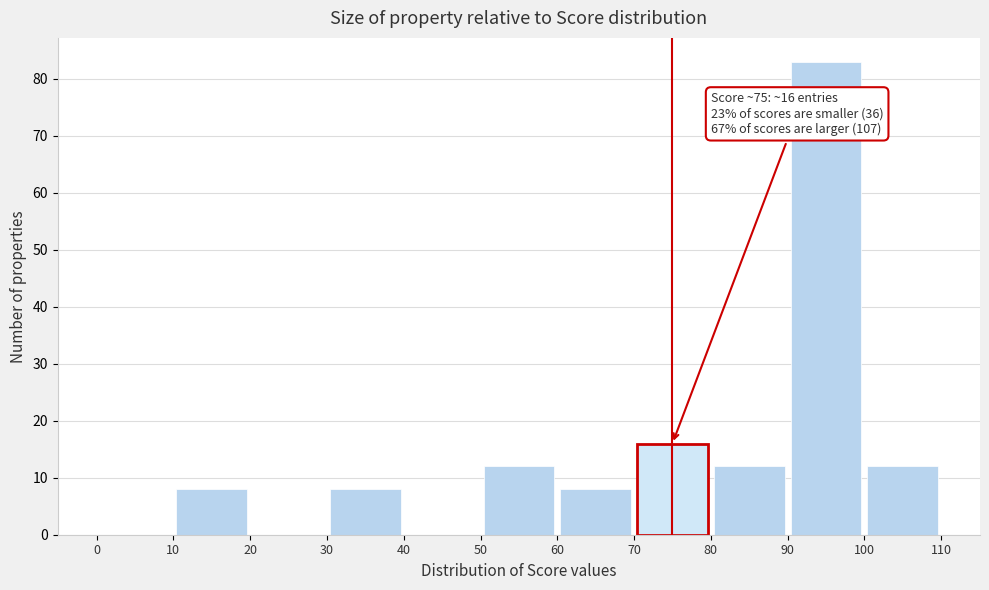

Over which range of the x-axis is the bar tallest?

90 to 100